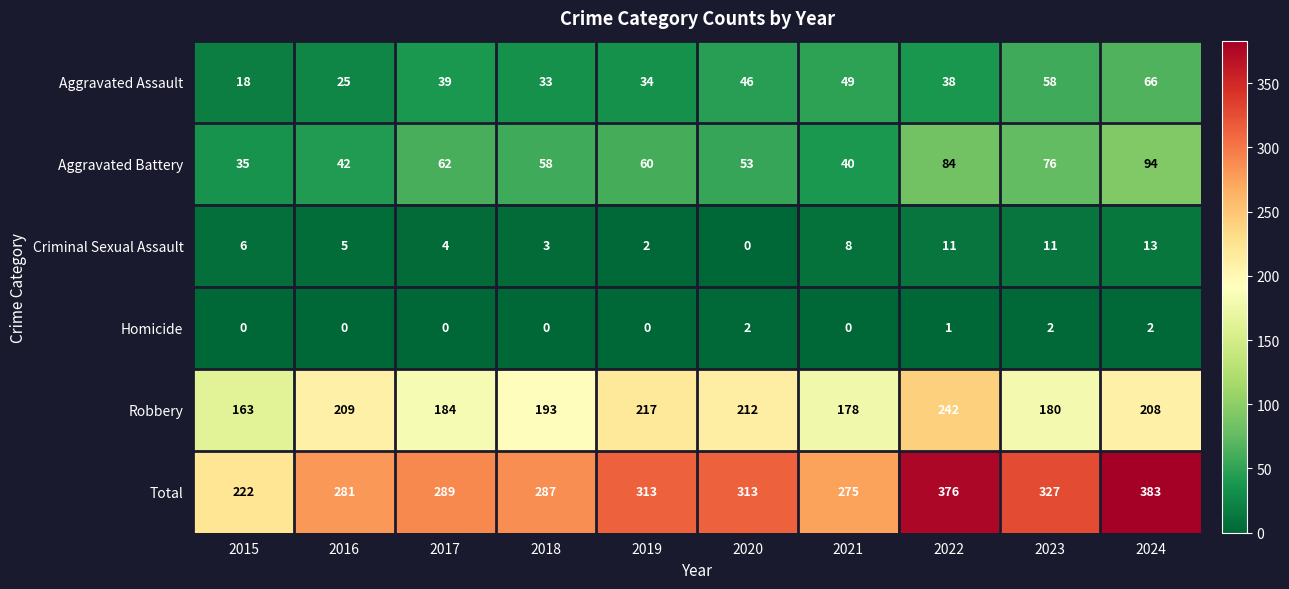

List the series in order of their peak value, highest first.

Total, Robbery, Aggravated Battery, Aggravated Assault, Criminal Sexual Assault, Homicide